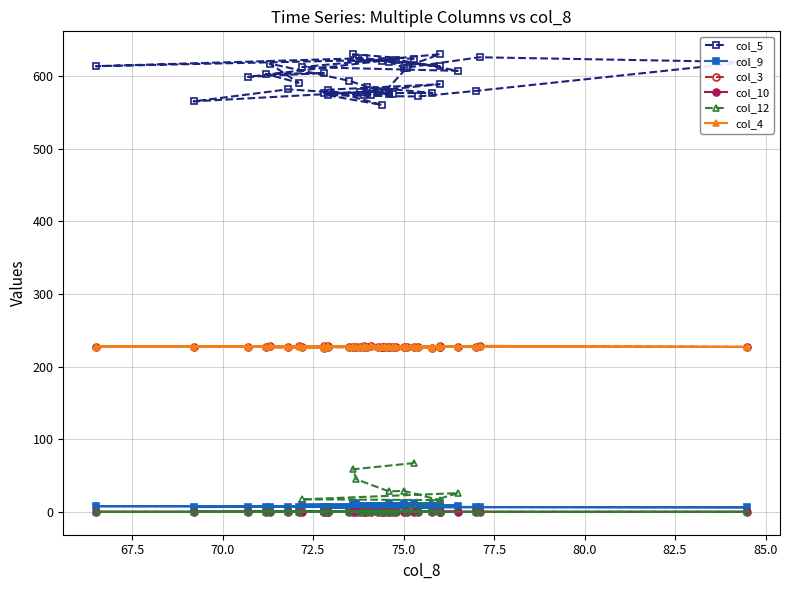

Count the number of categories in the chart.

40